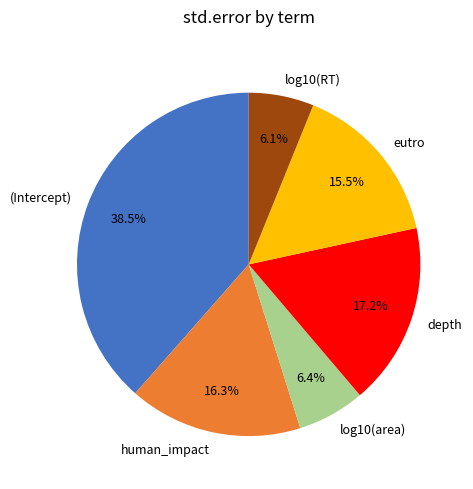

To the nearest percent, what is the average slice percentage?

17%